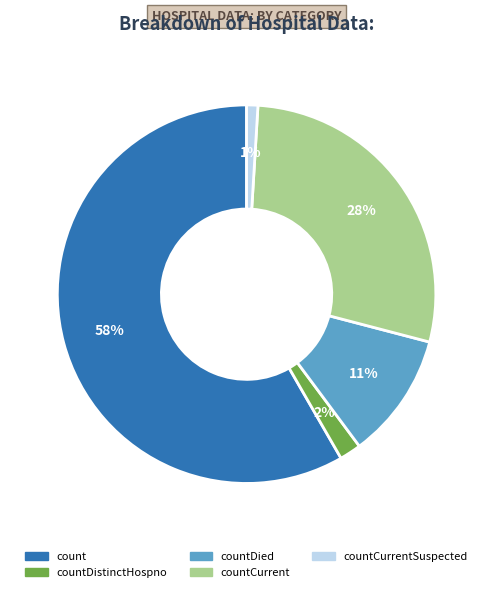

Is there a majority slice in this chart?

Yes